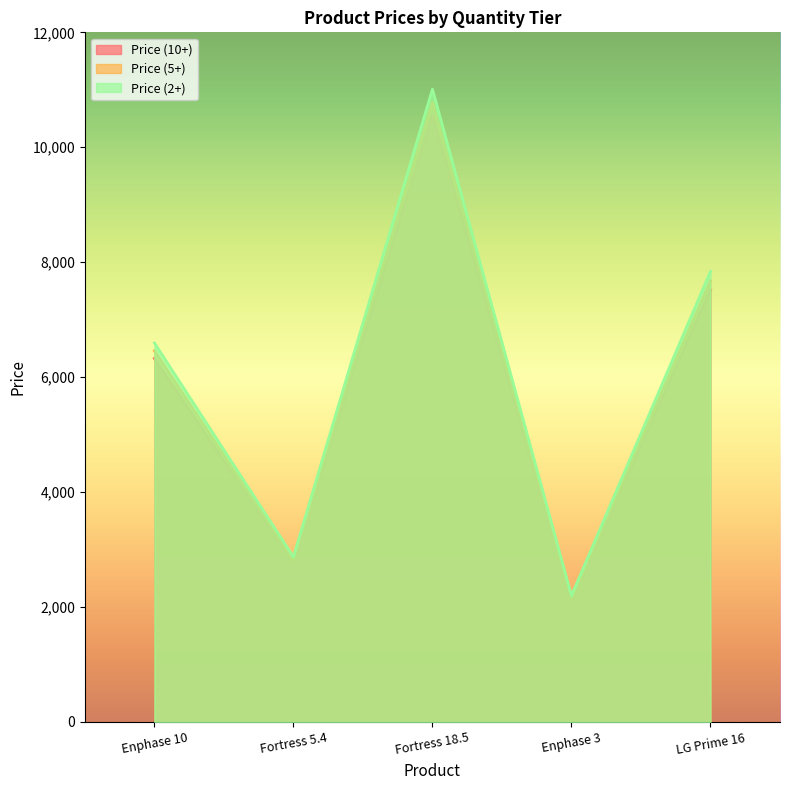

How many lines are shown in the chart?

3